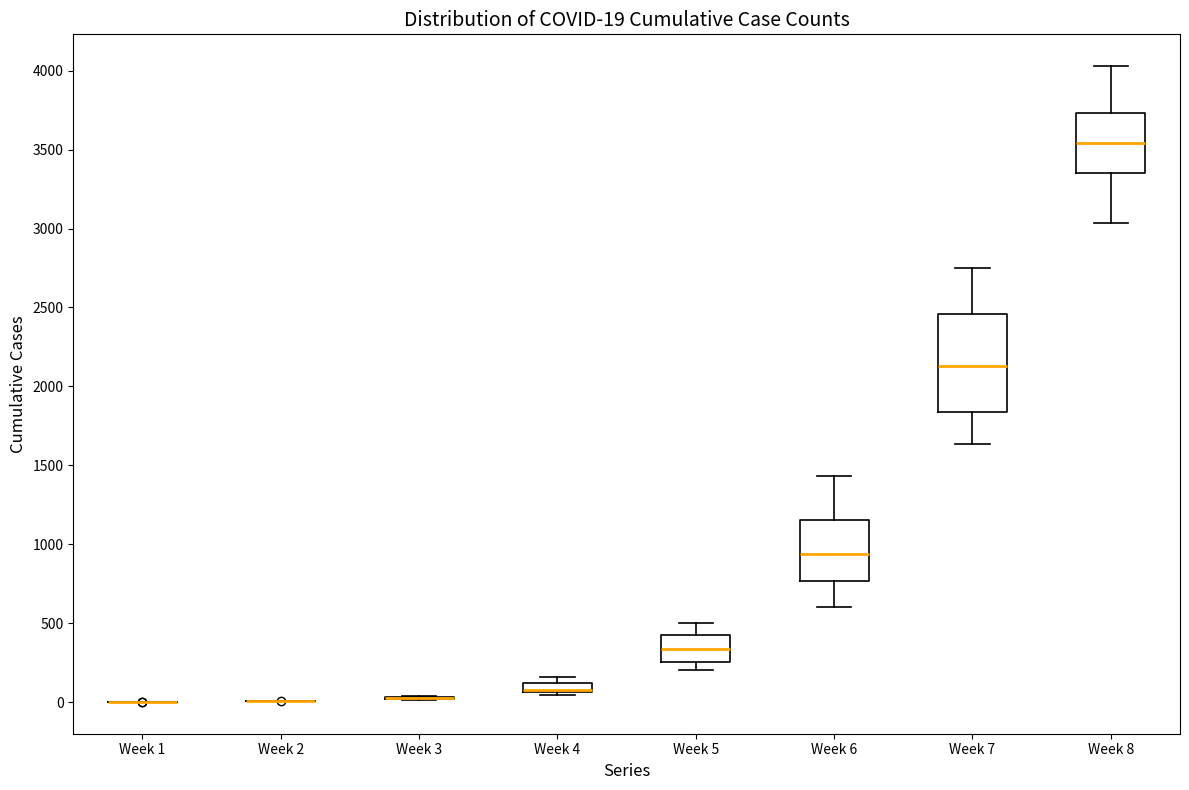

Which box is the tallest, from its lower edge to its upper edge?

Week 7